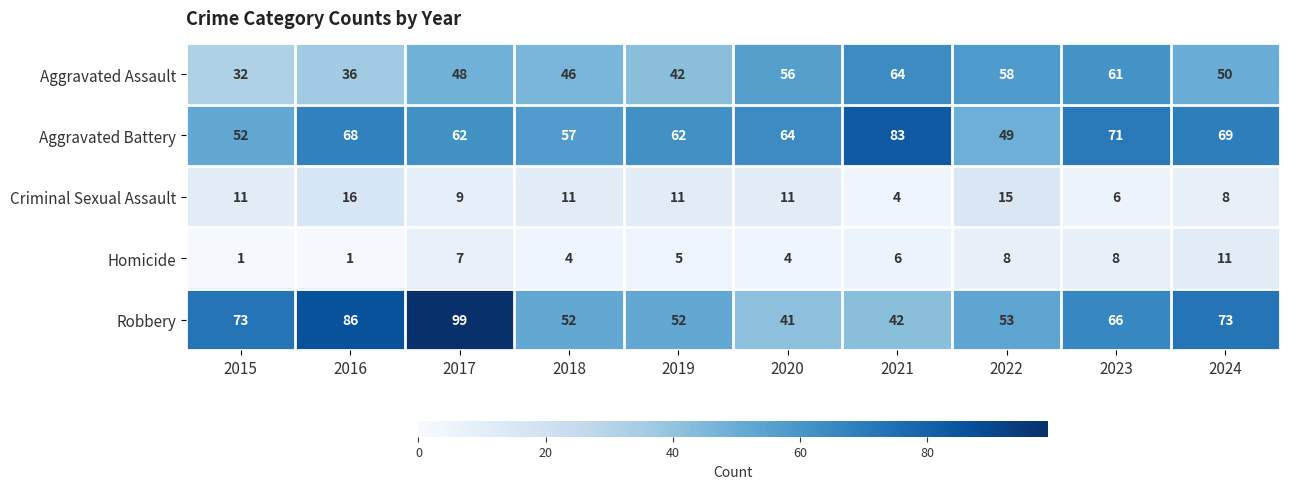

Rank the series at 2016 from highest to lowest value.

Robbery, Aggravated Battery, Aggravated Assault, Criminal Sexual Assault, Homicide